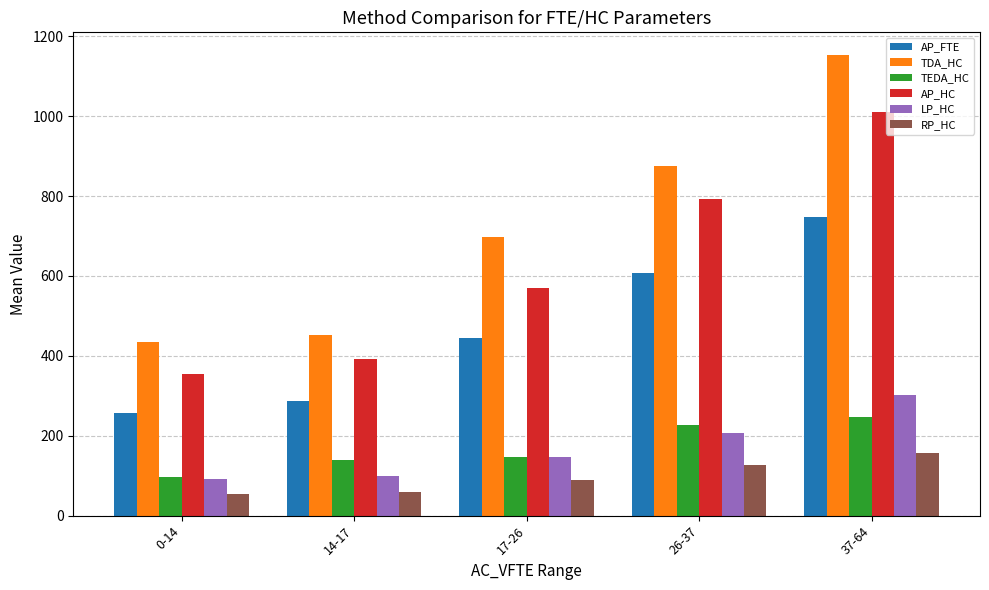

What is the maximum value for TEDA_HC?

247.0